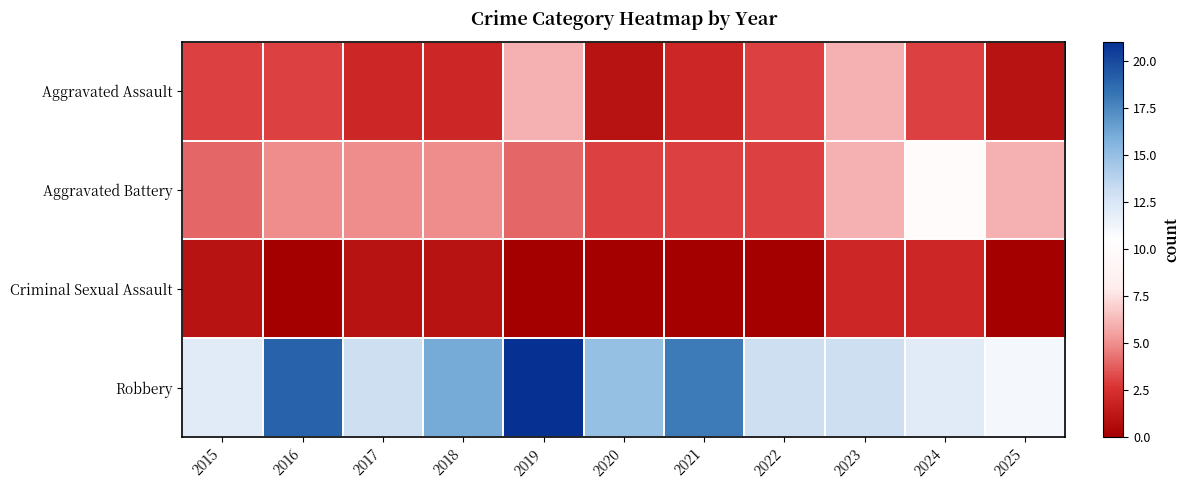

At 2020, list the series in order from largest to smallest.

Robbery, Aggravated Battery, Aggravated Assault, Criminal Sexual Assault